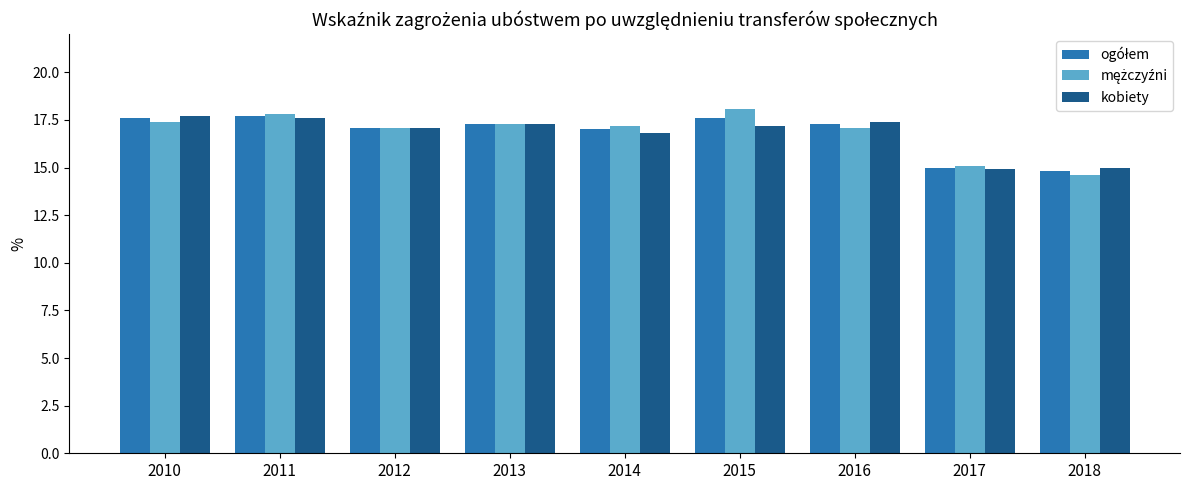

True or false: kobiety has a value of 17.2 at 2015.

True